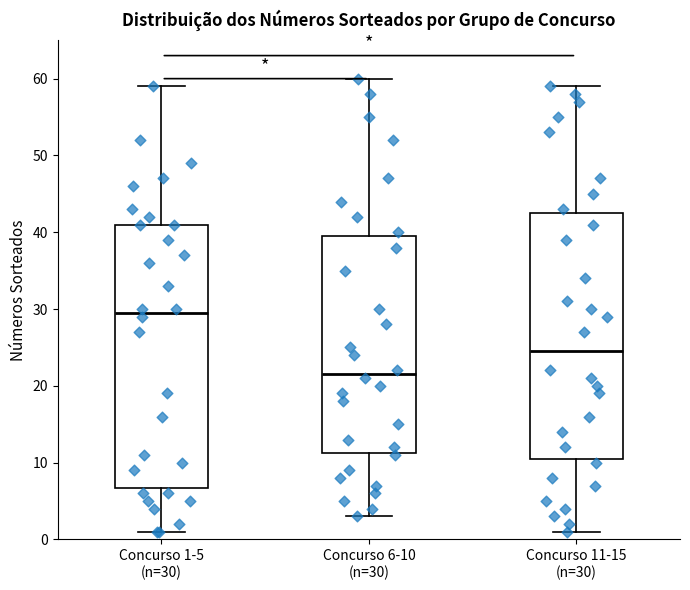

Where does the median line of the box for Concurso 11-15 (n=30) sit on the y-axis? The values are not printed on the chart, so give them approximately, as read against the axis.

25